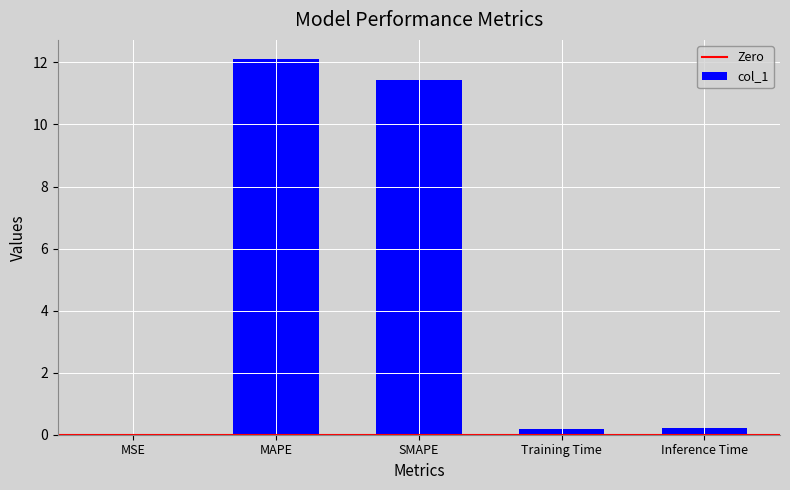

At which category does the chart reach its peak across all series?

MAPE